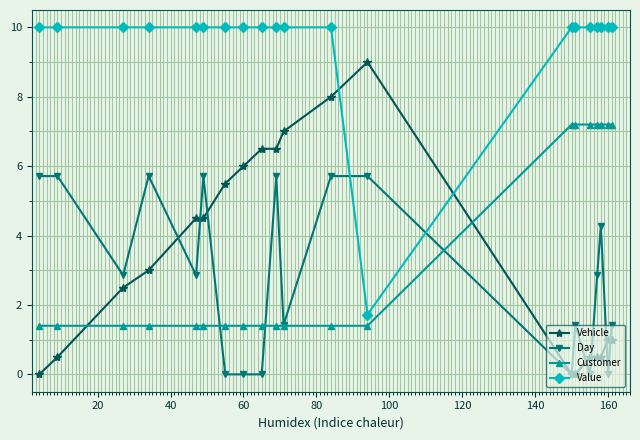

True or false: Value and Customer intersect in this chart.

False